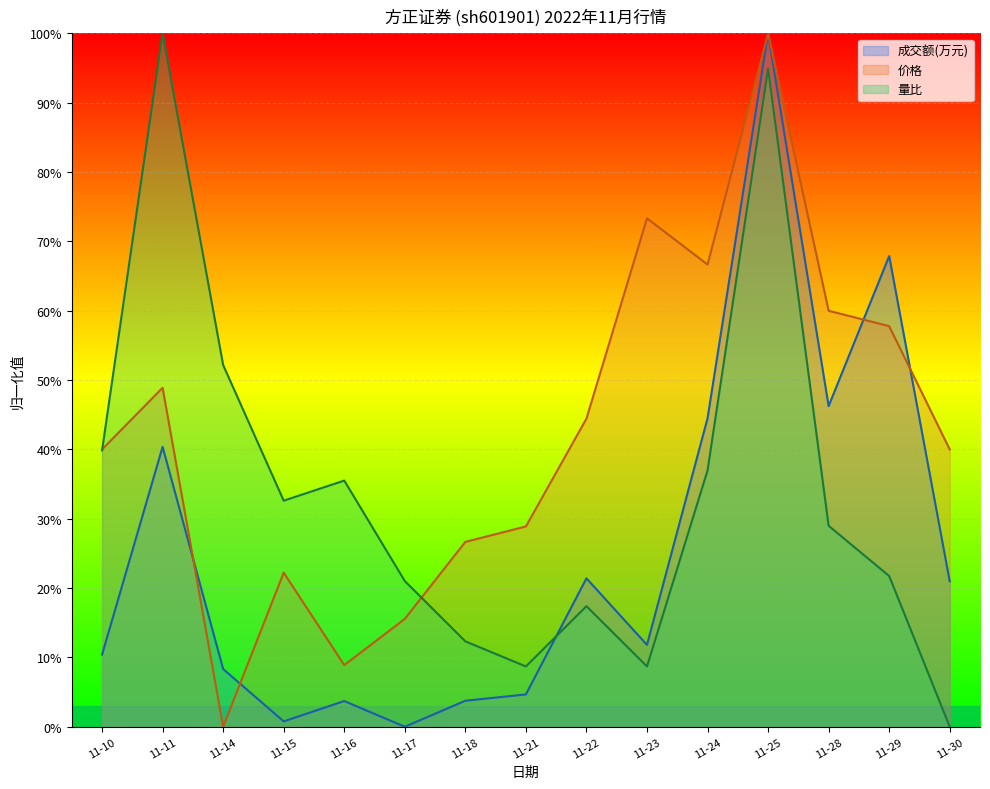

Rank the categories by 价格 value from highest to lowest.

11-25, 11-23, 11-24, 11-28, 11-29, 11-11, 11-22, 11-10, 11-30, 11-21, 11-18, 11-15, 11-17, 11-16, 11-14